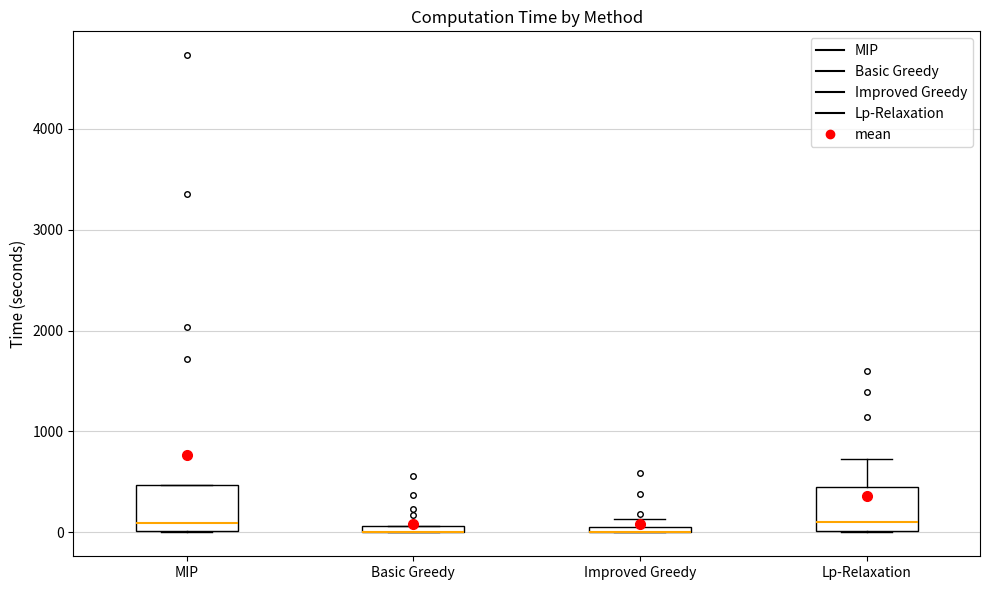

Where is the lower edge of the box for Improved Greedy on the y-axis? The values are not printed on the chart, so give them approximately, as read against the axis.

0